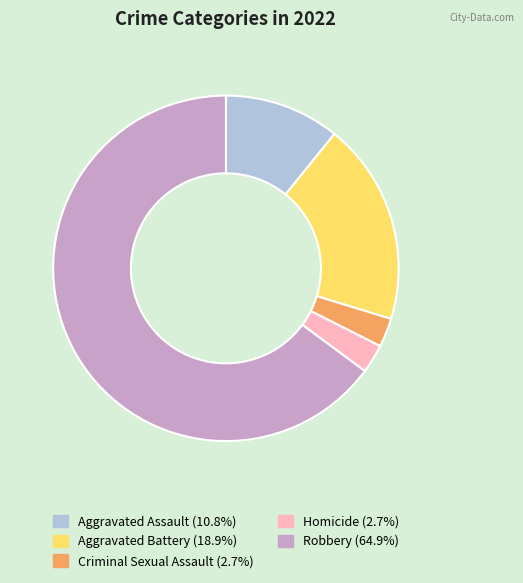

What is the ratio of the value at Aggravated Assault to the value at Homicide?

4.0